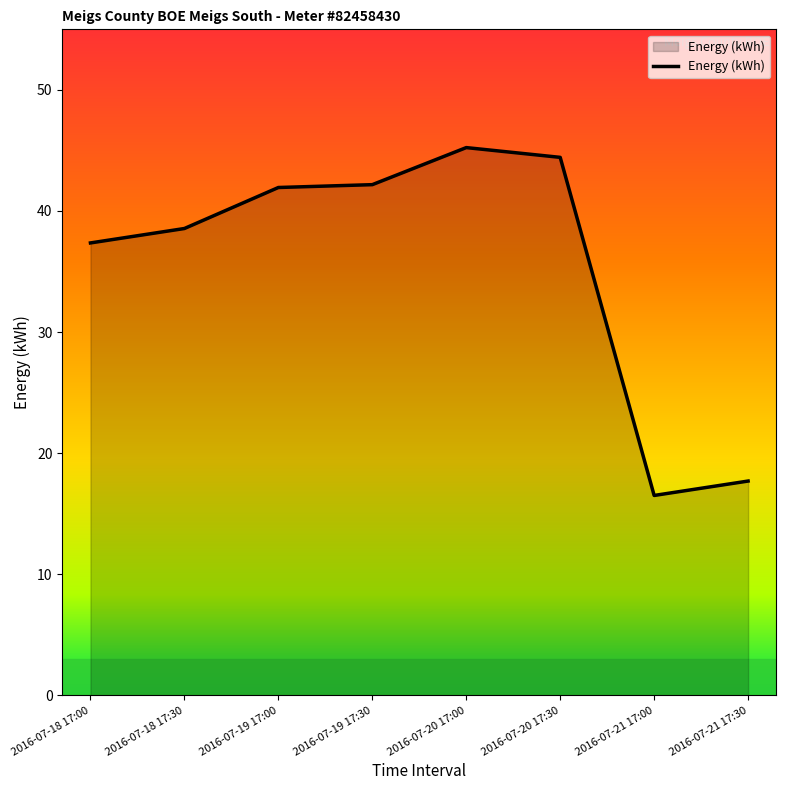

True or false: the data shows 3.8 at 2016-07-21 17:30.

False